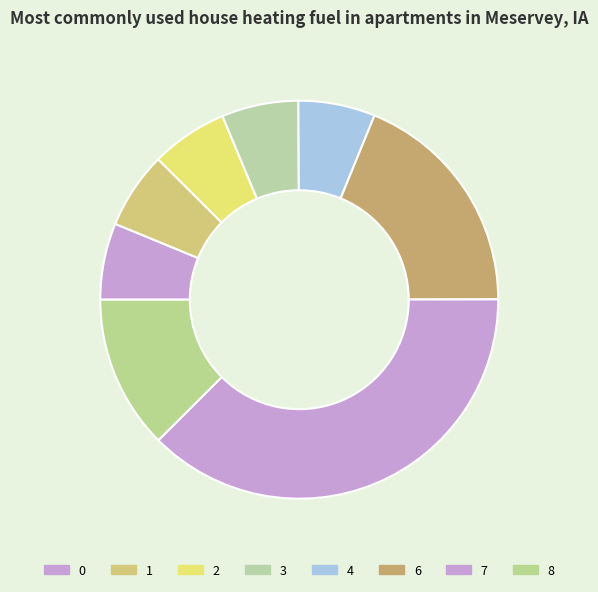

Rank the categories by value from lowest to highest.

0, 1, 2, 3, 4, 8, 6, 7